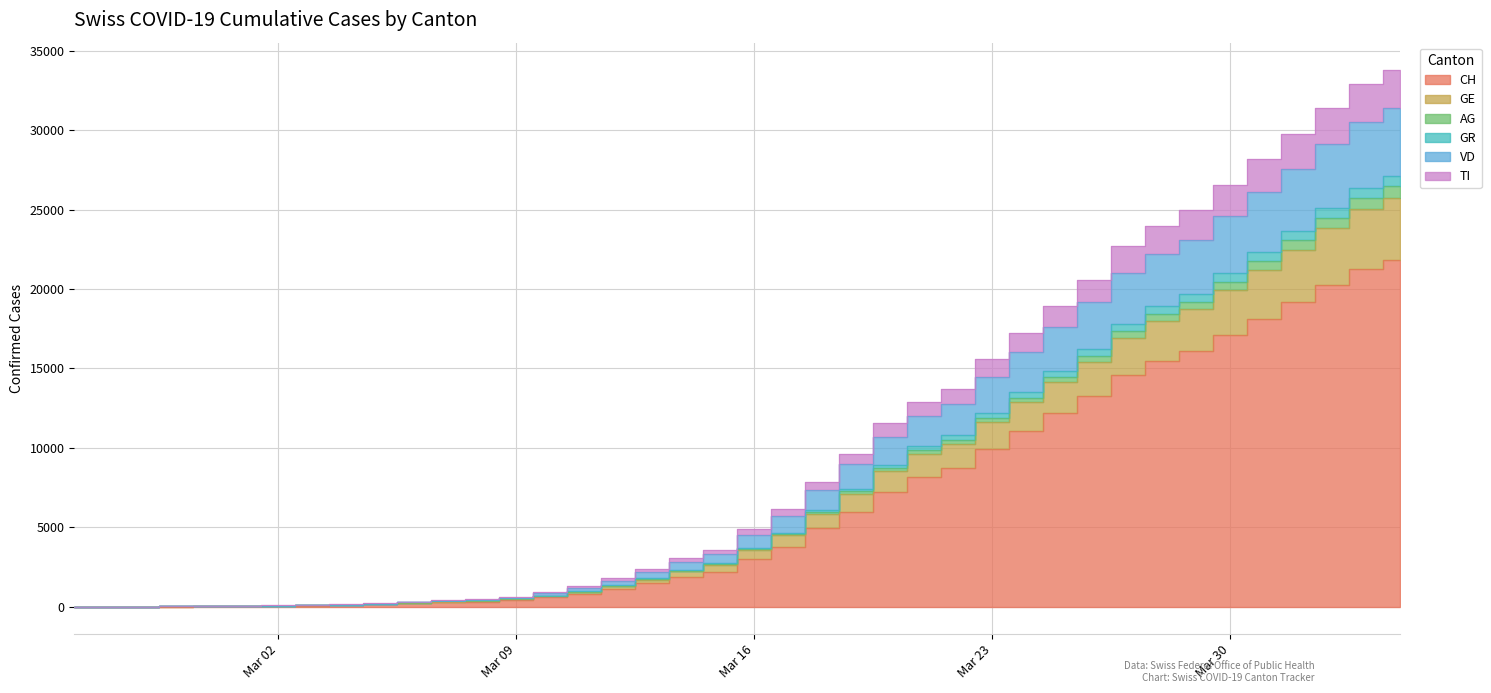

True or false: CH and GE cross at least once.

False